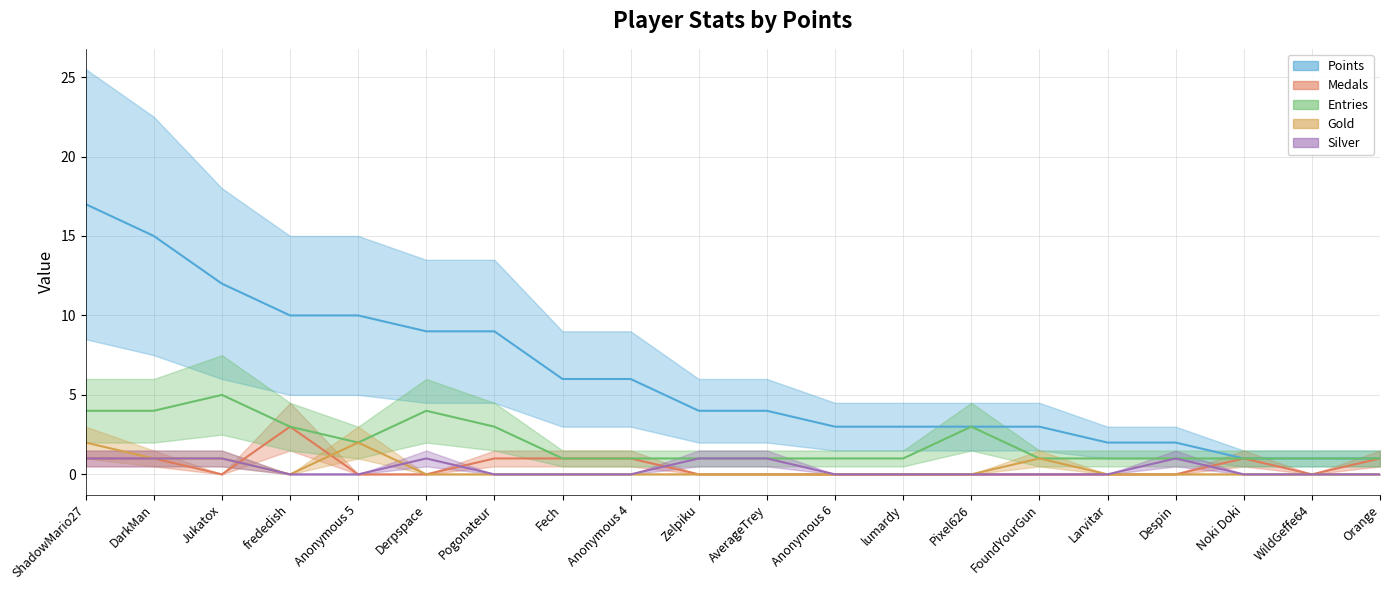

Is it true that Points equals 14 at Anonymous 5?

False